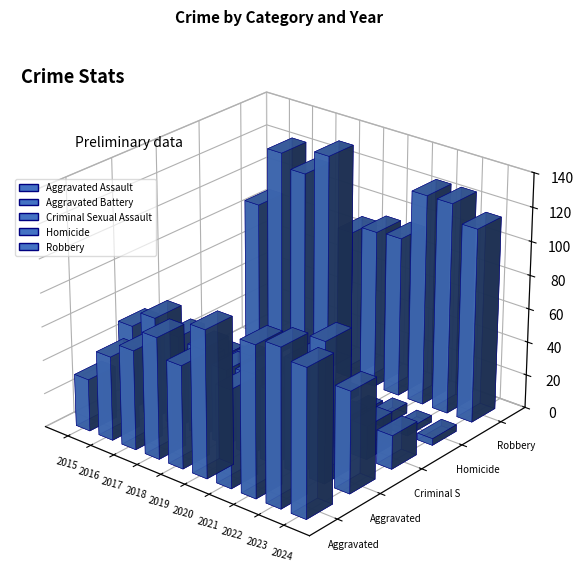

Which series has the widest spread of values?

Aggravated Assault